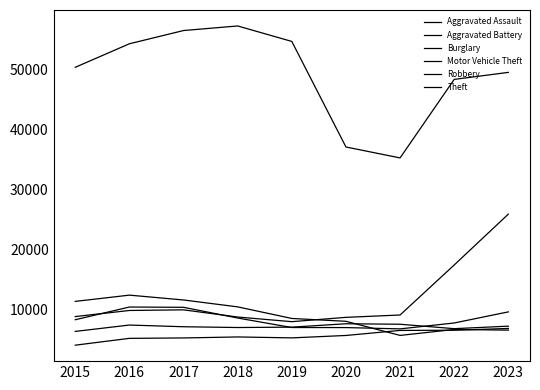

At how many categories does at least one series exceed 31937?

9